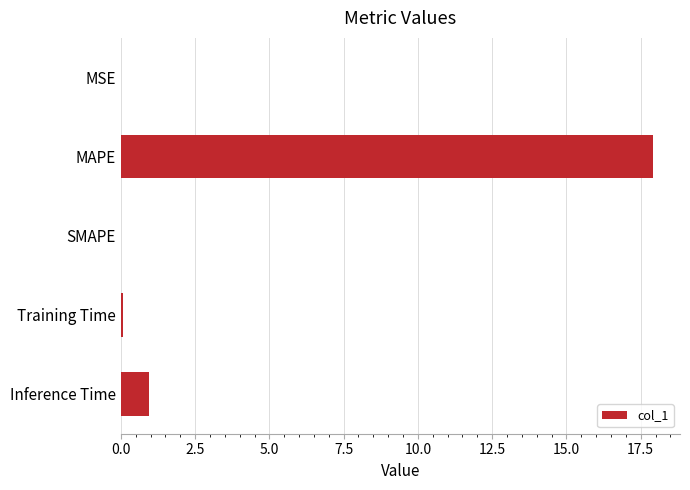

Between Training Time and Inference Time, which is larger?

Inference Time